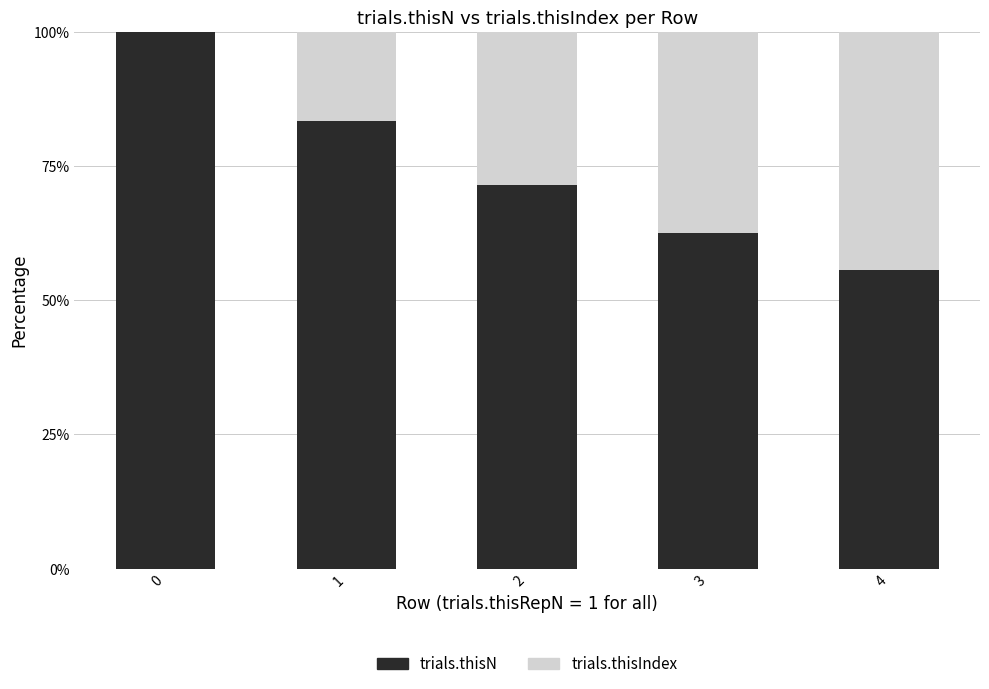

Count the number of data series in this chart.

2